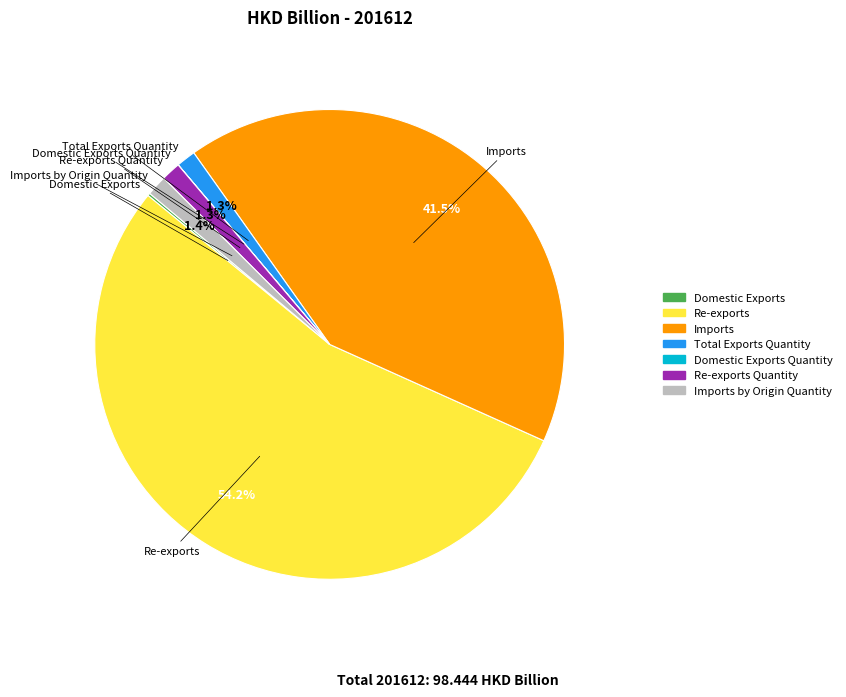

Is there any slice that represents more than half of the pie?

Yes